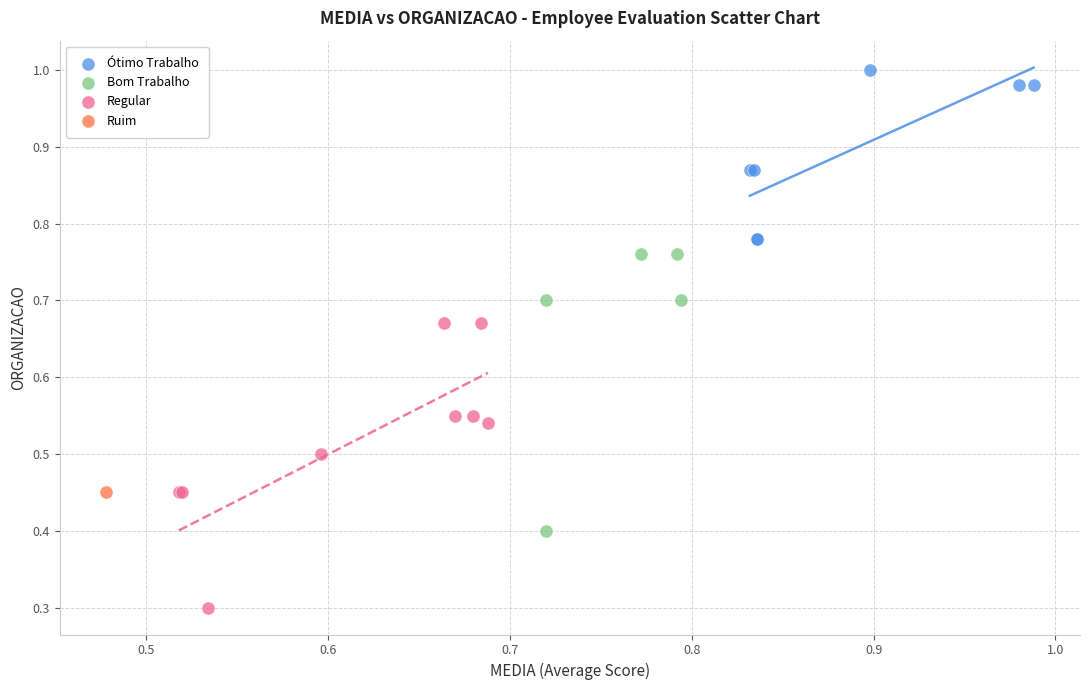

What are all the series names shown in the legend?

Ótimo Trabalho, Bom Trabalho, Regular, Ruim